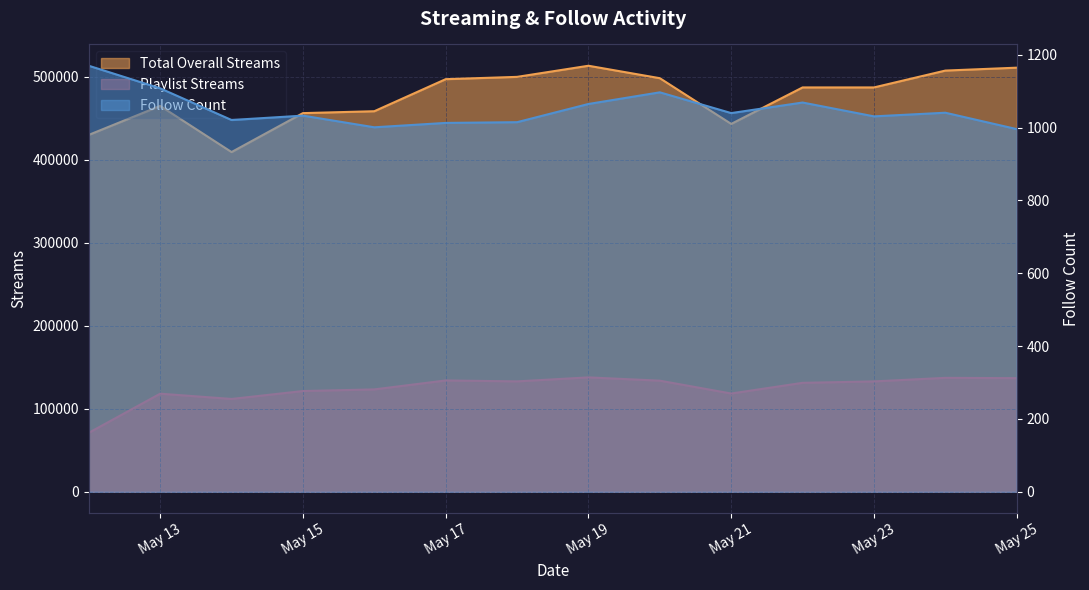

What is the sum of the Follow Count values at 2023-05-22 and 2023-05-23?

2100